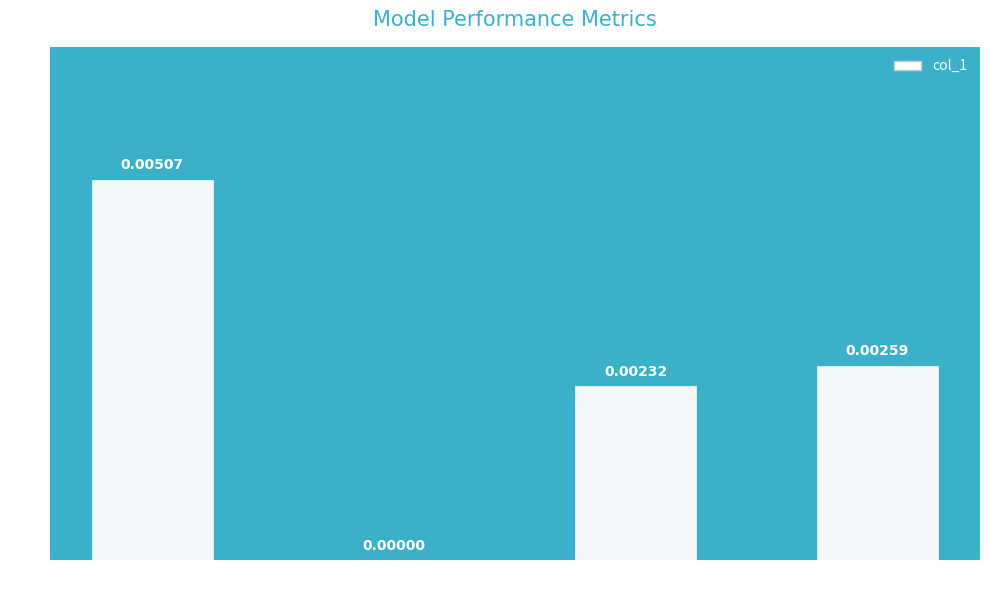

Are the bars horizontal?

No